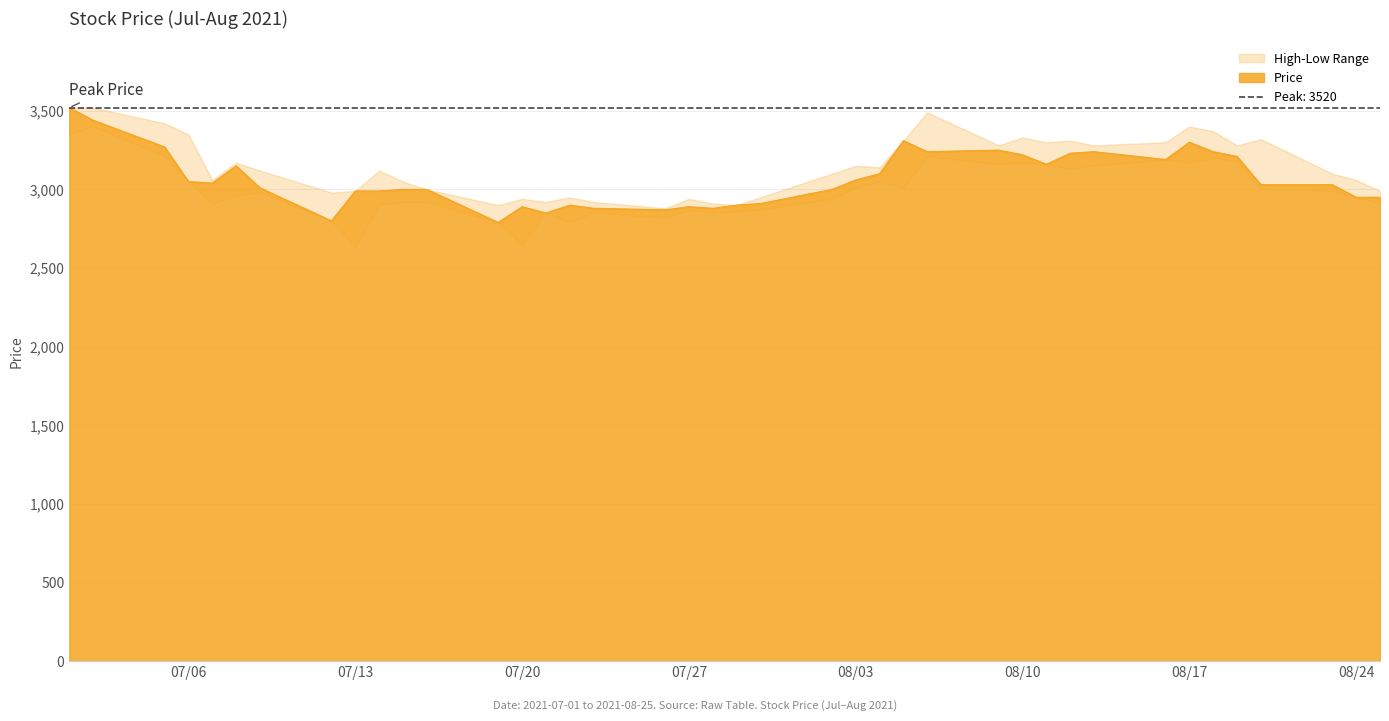

Reading right to left, extract all data points from this chart.

Price: 39=2950	38=2950	37=3030	36=3030	35=3210	34=3240	33=3300	32=3190	31=3240	30=3230	29=3160	28=3220	27=3250	26=3240	25=3310	24=3100	23=3060	22=3000	21=2910	20=2900	19=2880	18=2890	17=2870	16=2880	15=2900	14=2850	13=2890	12=2790	11=3000	10=3000	9=2990	8=2990	7=2800	6=3010	5=3150	4=3040	3=3050	2=3270	1=3440	0=3520
High: 39=2990	38=3060	37=3100	36=3320	35=3280	34=3370	33=3400	32=3300	31=3280	30=3310	29=3300	28=3330	27=3280	26=3490	25=3310	24=3140	23=3150	22=3100	21=2950	20=2900	19=2910	18=2940	17=2880	16=2920	15=2950	14=2920	13=2940	12=2900	11=3000	10=3050	9=3120	8=2990	7=2980	6=3120	5=3170	4=3060	3=3350	2=3420	1=3520	0=3520
Low: 39=2910	38=2950	37=2990	36=3000	35=3180	34=3200	33=3170	32=3190	31=3150	30=3130	29=3160	28=3170	27=3160	26=3210	25=3010	24=3050	23=3010	22=2940	21=2870	20=2860	19=2850	18=2870	17=2820	16=2850	15=2790	14=2850	13=2650	12=2790	11=2920	10=2920	9=2900	8=2630	7=2800	6=2980	5=2960	4=2910	3=3050	2=3210	1=3400	0=3350